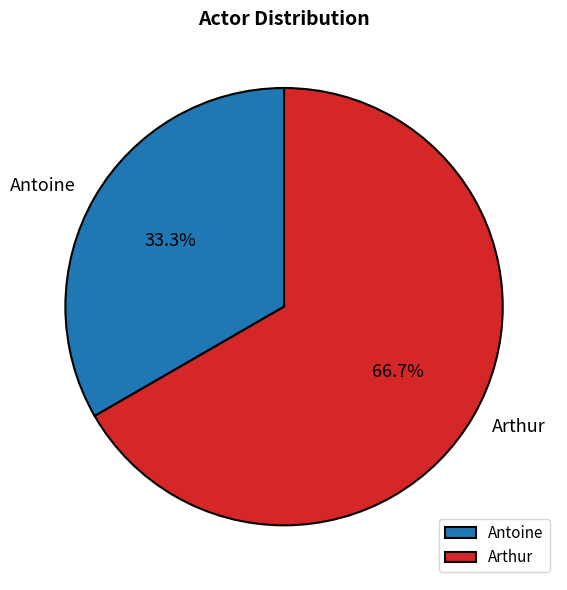

Combined, do Antoine and Arthur account for over 50%?

Yes